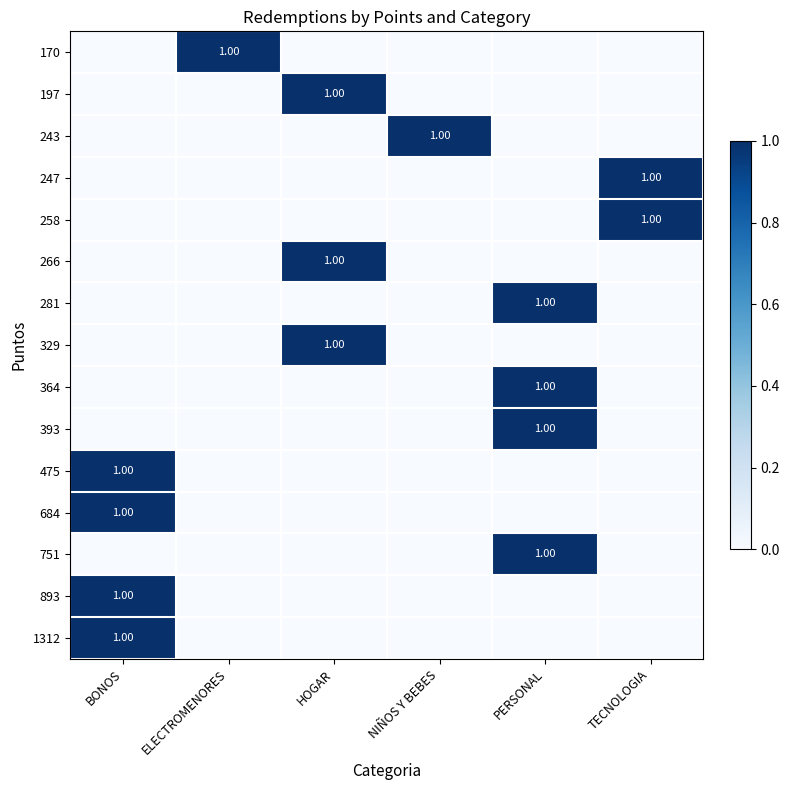

What is the difference between the maximum and minimum values in the 475 series?

1